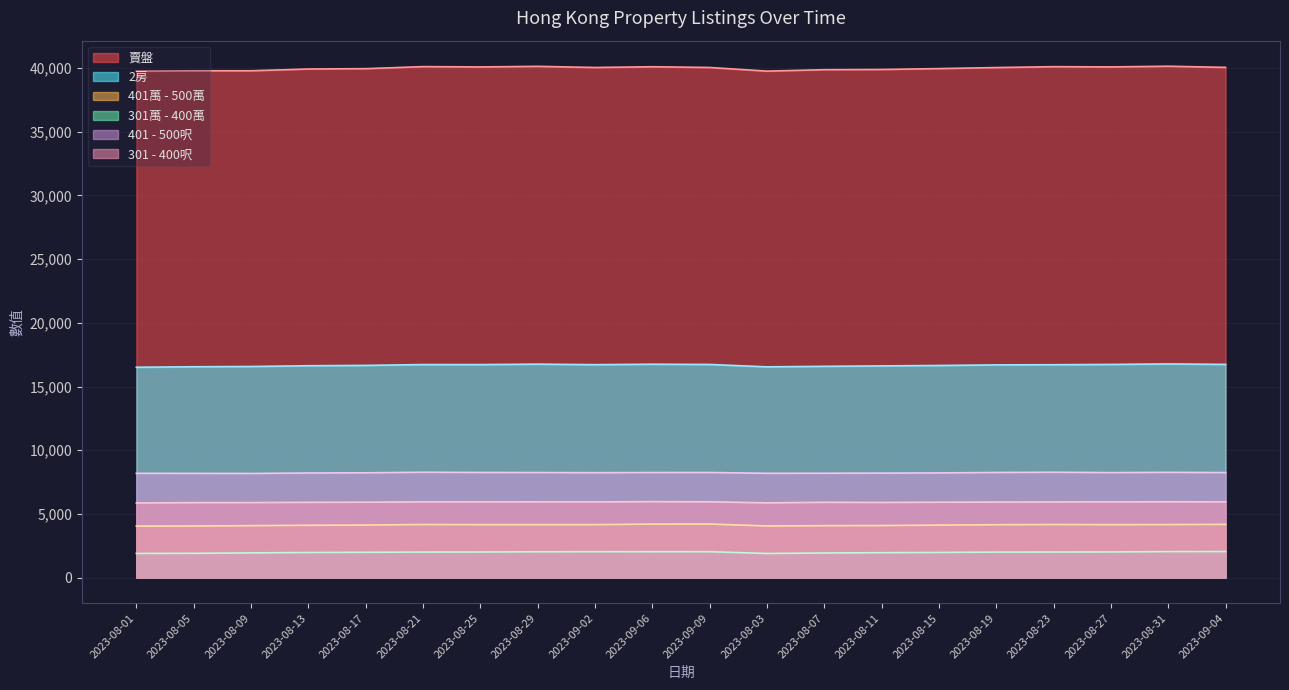

At which label does 賣盤 reach its minimum?

2023-08-01